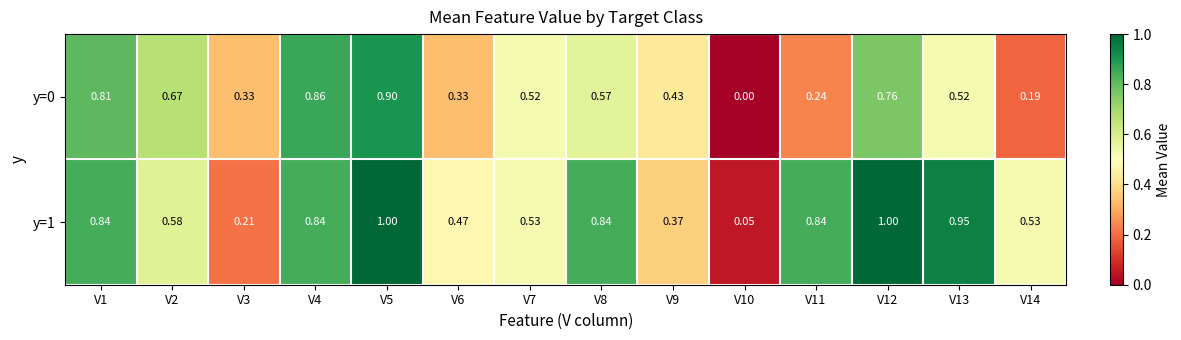

Is the value of y=1 at V10 greater than the value of y=0 at V12?

No